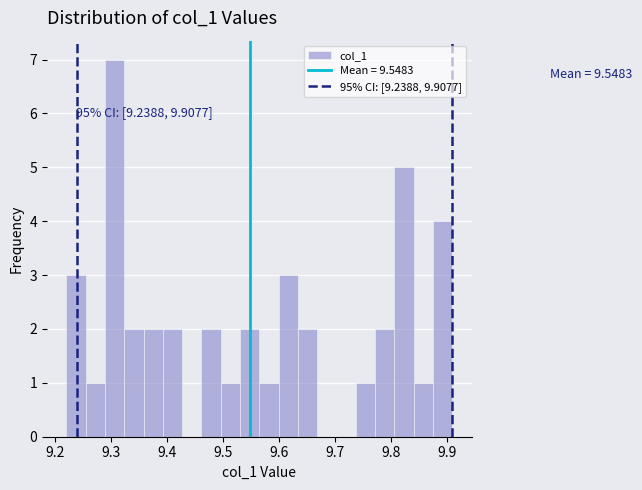

Read against the x-axis, roughly where is the centre of the tallest bar?

9.31